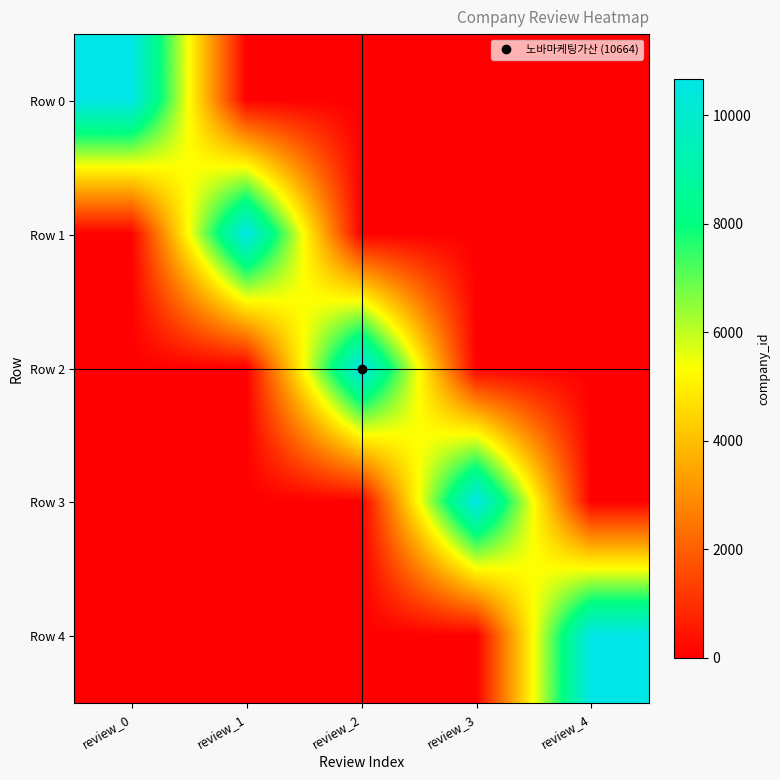

Between review_0 and review_3, which series saw the biggest shift?

Row 0